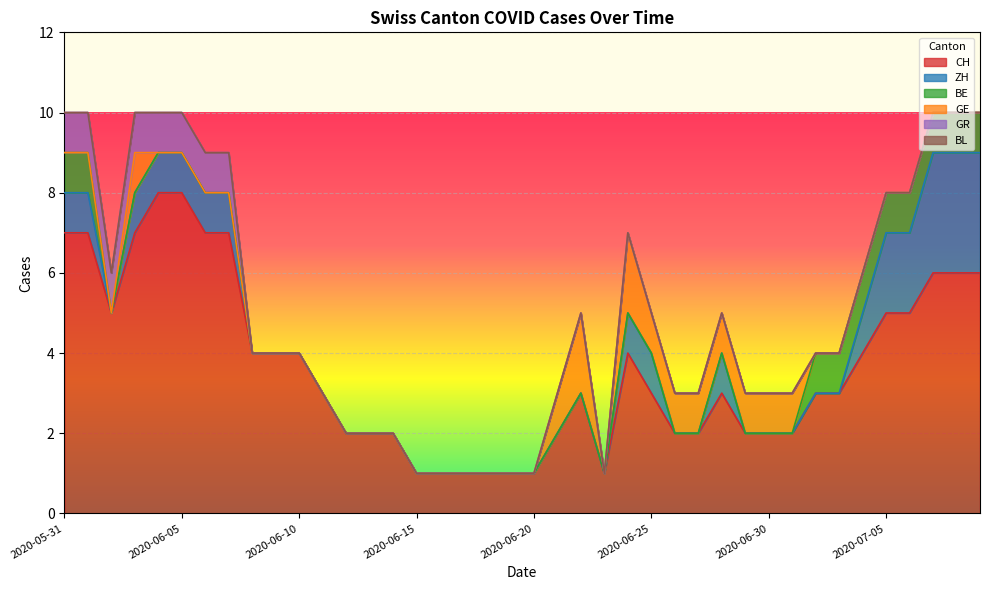

Rank the categories by GE value from highest to lowest.

2020-06-22, 2020-06-24, 2020-06-03, 2020-06-21, 2020-06-25, 2020-06-26, 2020-06-27, 2020-06-28, 2020-06-29, 2020-06-30, 2020-07-01, 2020-05-31, 2020-06-01, 2020-06-02, 2020-06-04, 2020-06-05, 2020-06-06, 2020-06-07, 2020-06-08, 2020-06-09, 2020-06-10, 2020-06-11, 2020-06-12, 2020-06-13, 2020-06-14, 2020-06-15, 2020-06-16, 2020-06-17, 2020-06-18, 2020-06-19, 2020-06-20, 2020-06-23, 2020-07-02, 2020-07-03, 2020-07-04, 2020-07-05, 2020-07-06, 2020-07-07, 2020-07-08, 2020-07-09